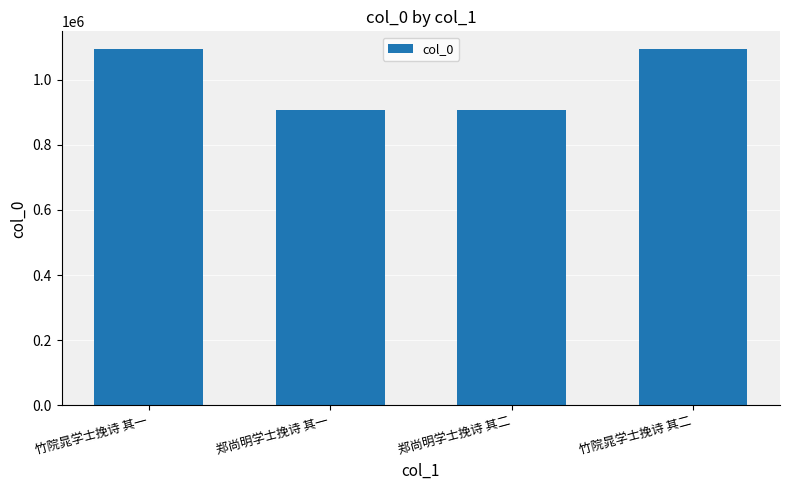

What position from the right is 竹院晁学士挽诗 其二?

1